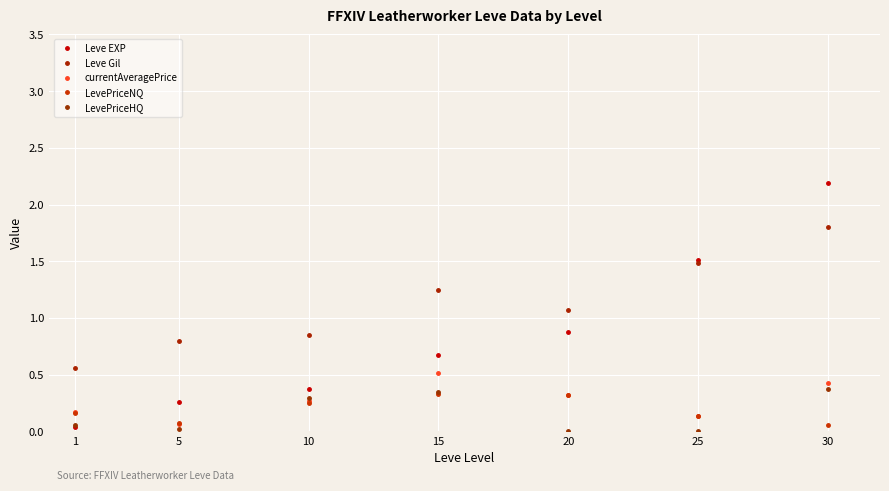

Where is the first local maximum for currentAveragePrice?

15